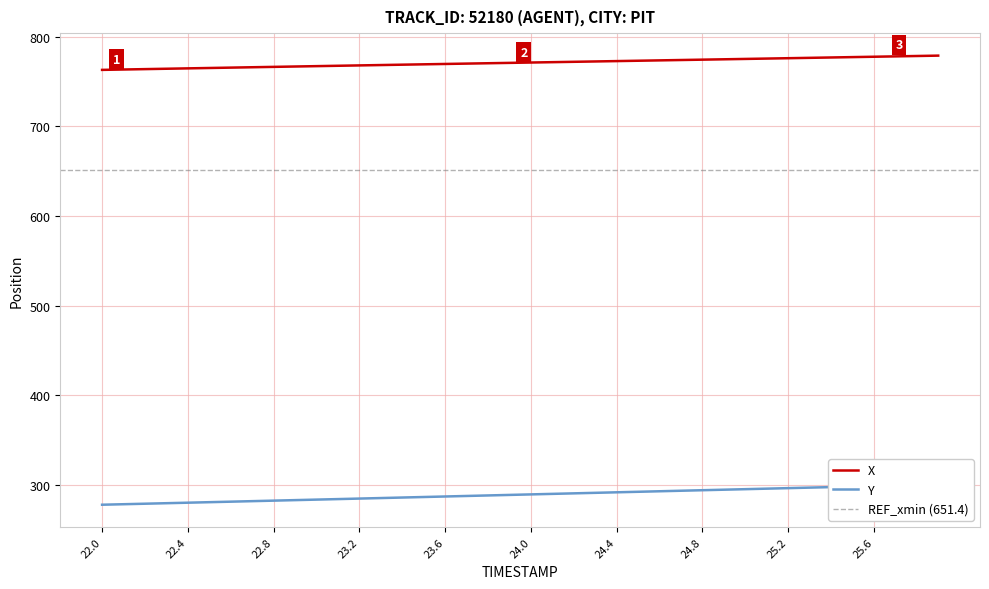

Is it true that Y equals 280.1 at 22.4?

True